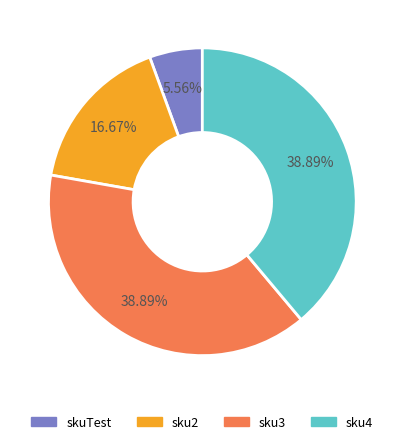

Which category has the smallest portion of the pie?

skuTest